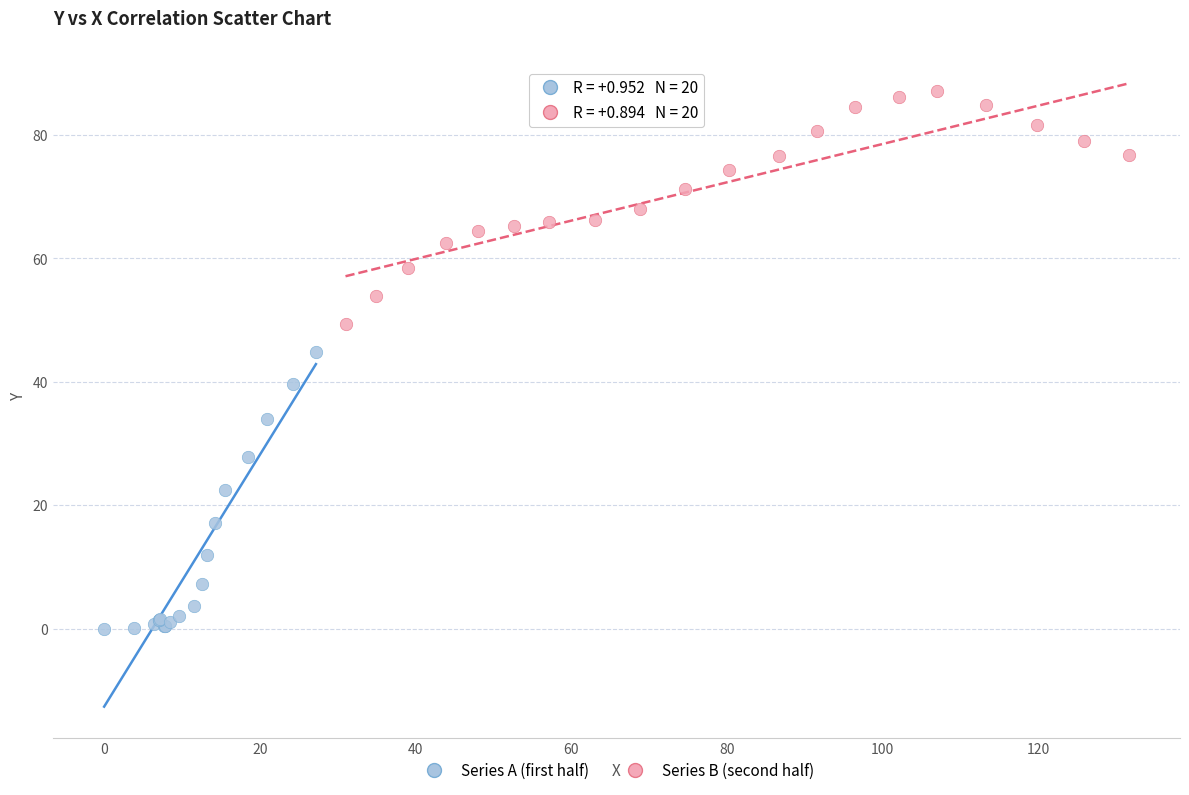

Which series contains the highest Y value?

Series B (second half)